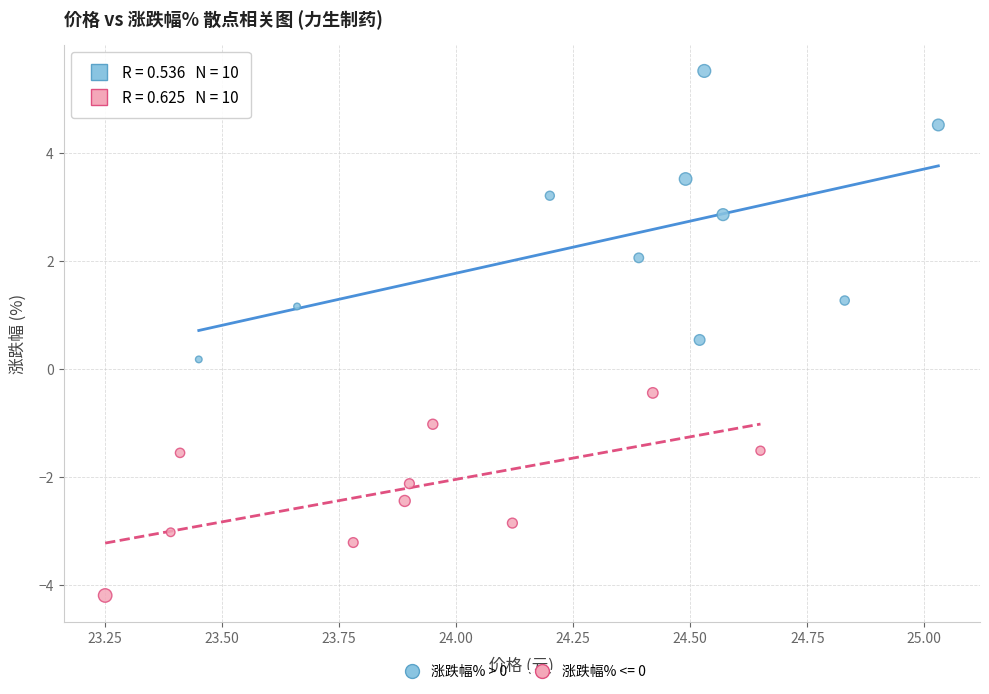

Which series reaches the minimum Y coordinate?

涨跌幅% <= 0